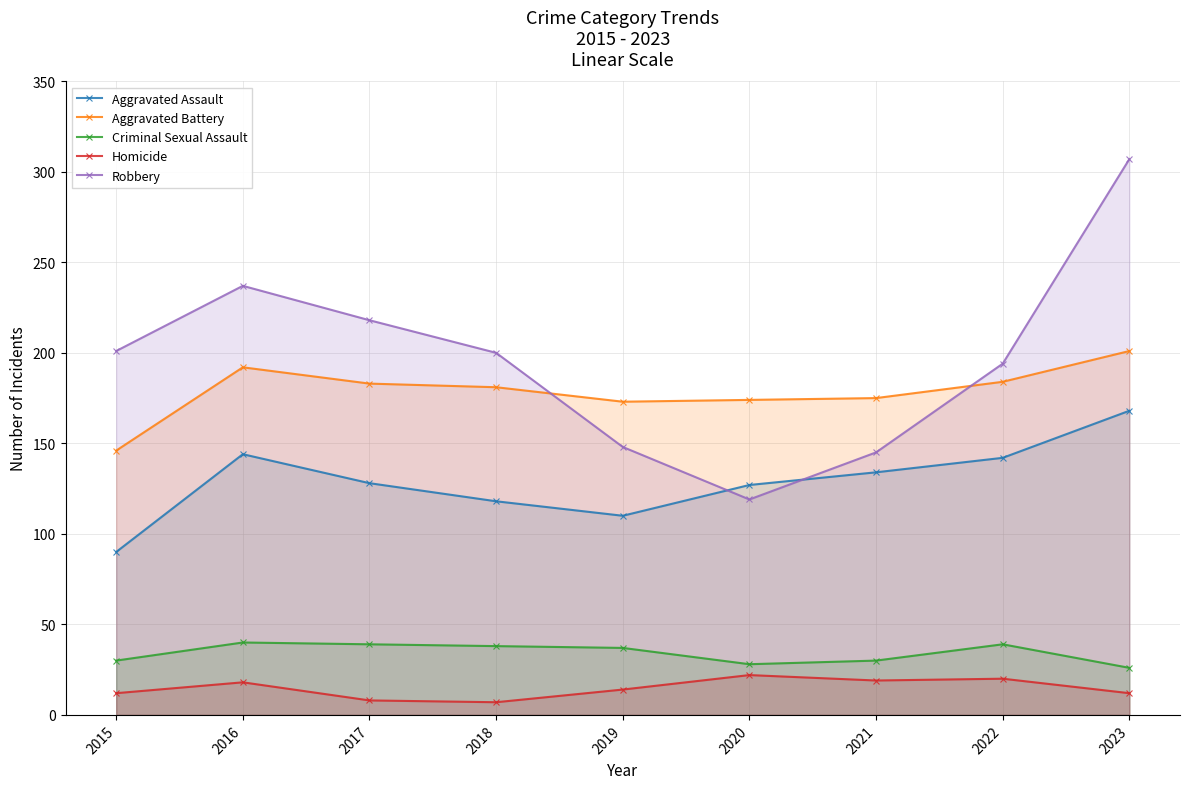

Where is the first local maximum for Aggravated Assault?

2016